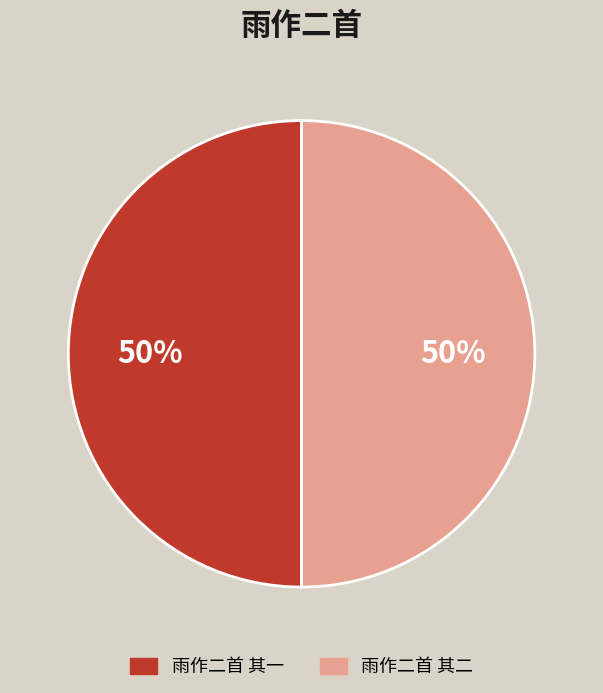

What is the ratio of the value at 雨作二首 其一 to the value at 雨作二首 其二?

1.0